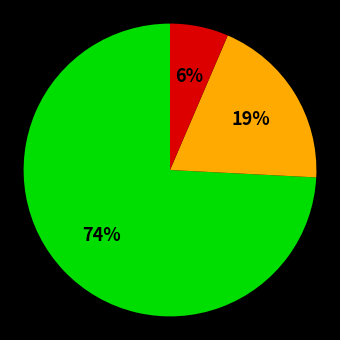

Is there a majority slice in this chart?

Yes